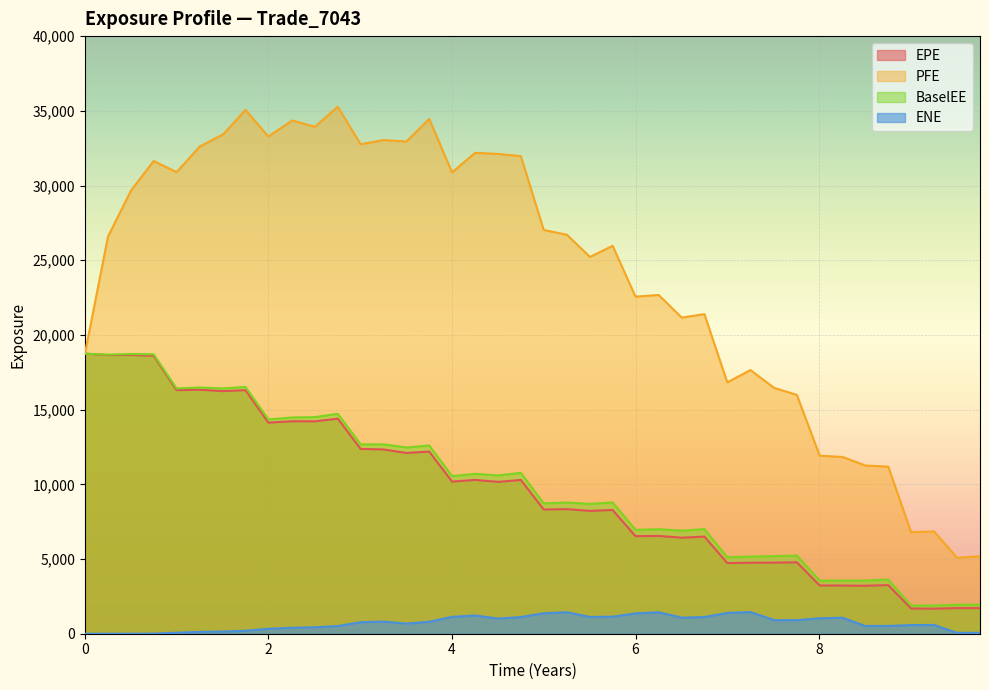

What is the highest value of the EPE series?

18743.7